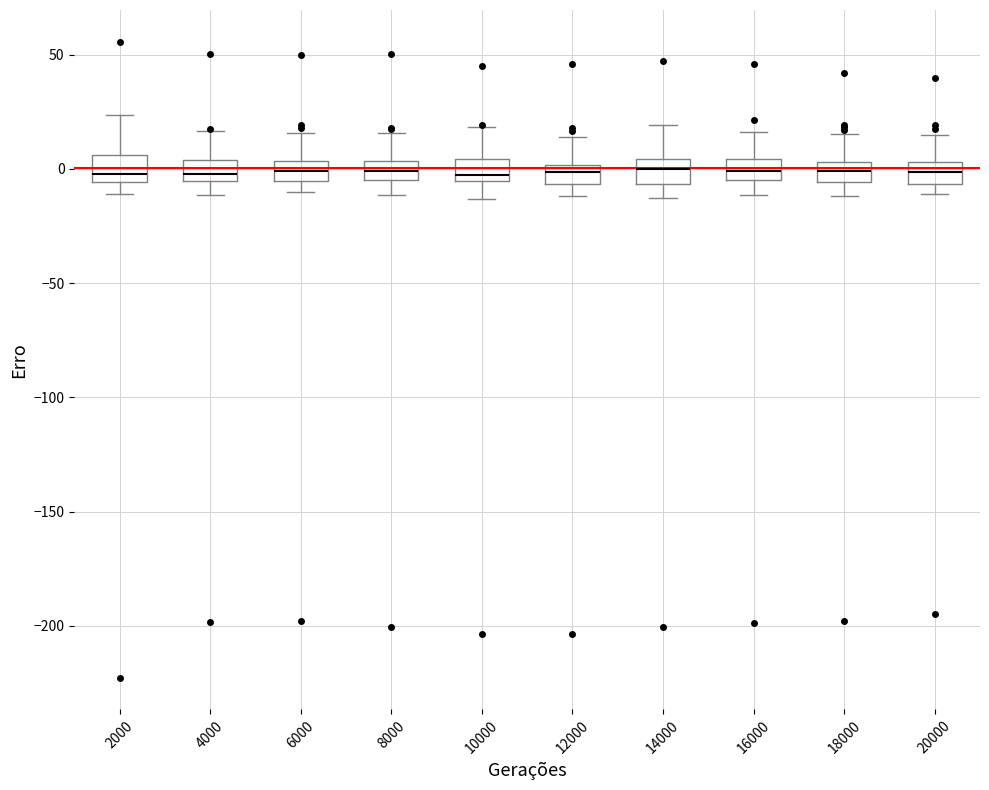

Where is the upper edge of the box at x = 16000 on the y-axis? The values are not printed on the chart, so give them approximately, as read against the axis.

5